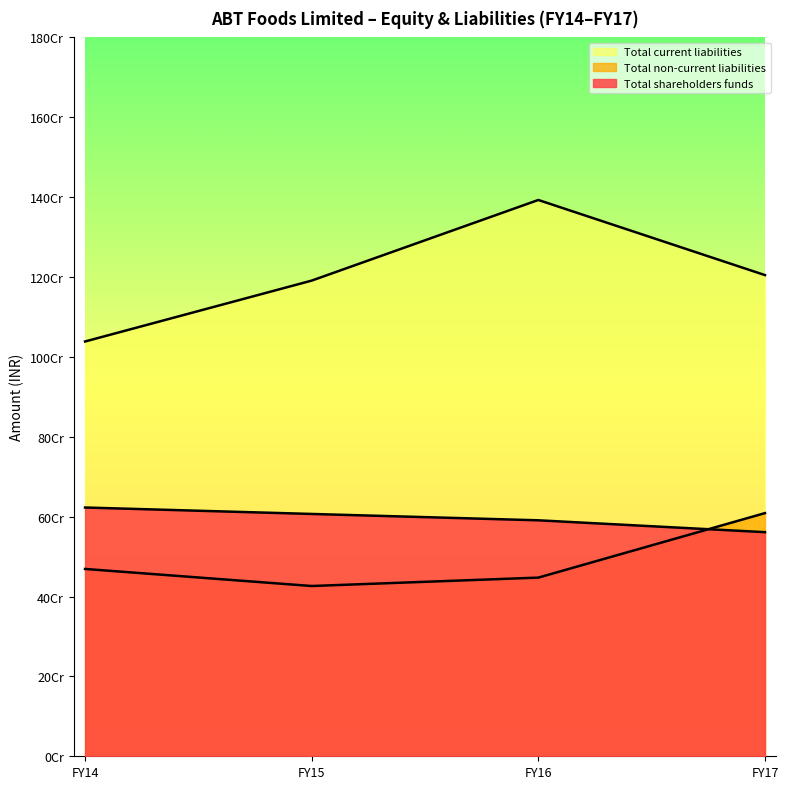

How many interior local peaks does the Total current liabilities series have?

1